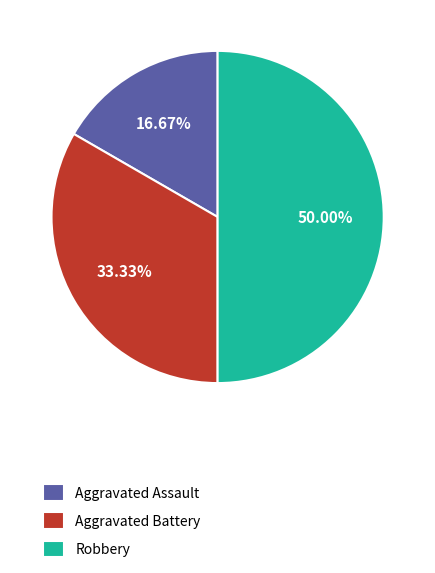

Rank the categories by value from lowest to highest.

Aggravated Assault, Aggravated Battery, Robbery